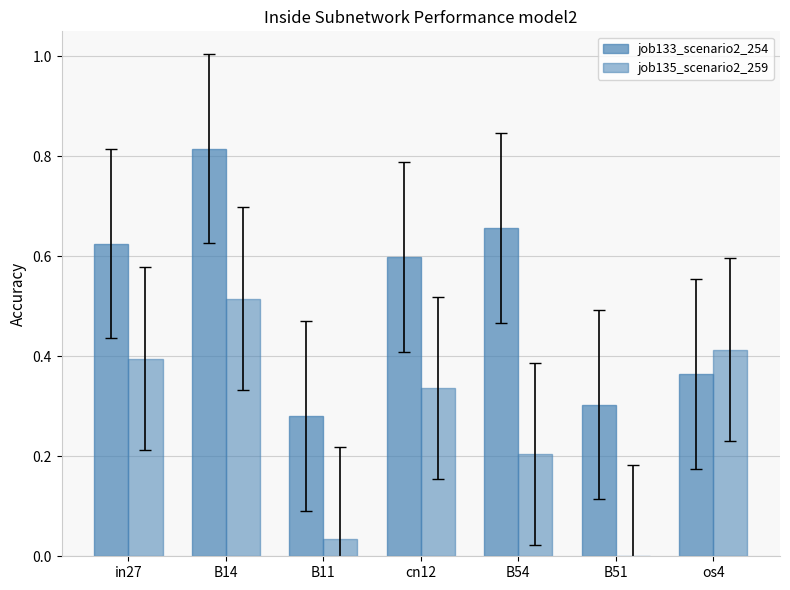

At how many categories does at least one series exceed 0?

7